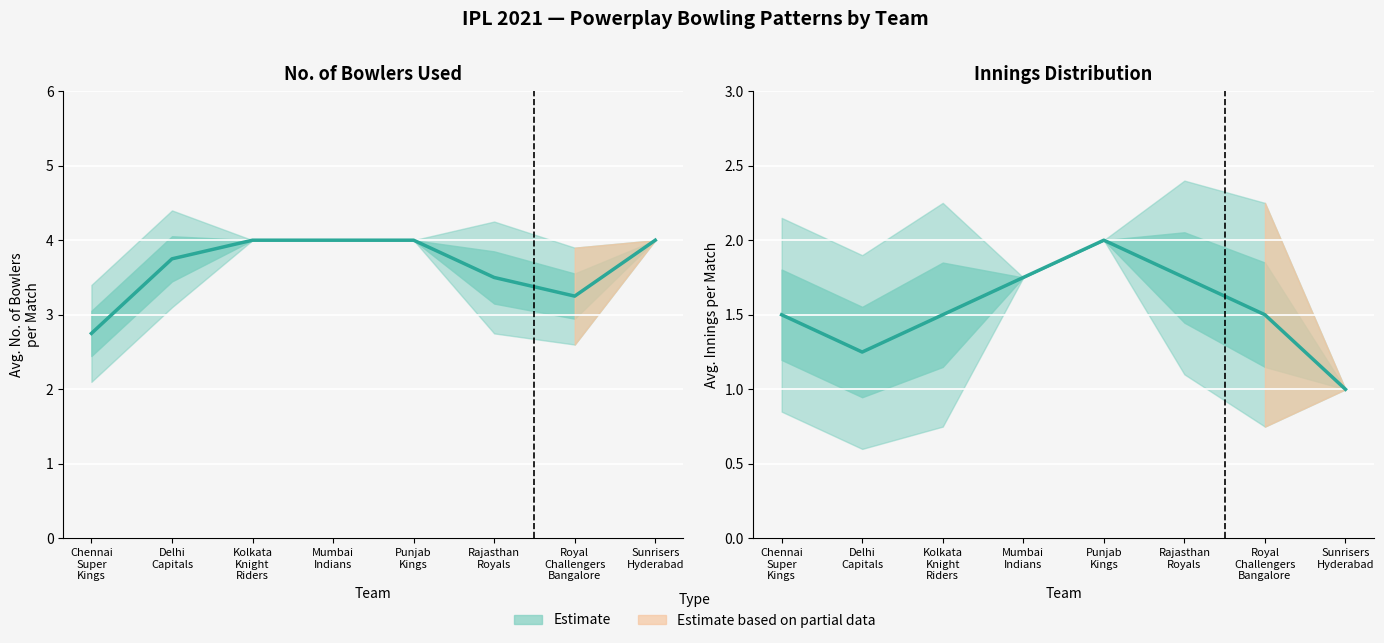

True or false: avg_innings and avg_bowlers intersect in this chart.

False